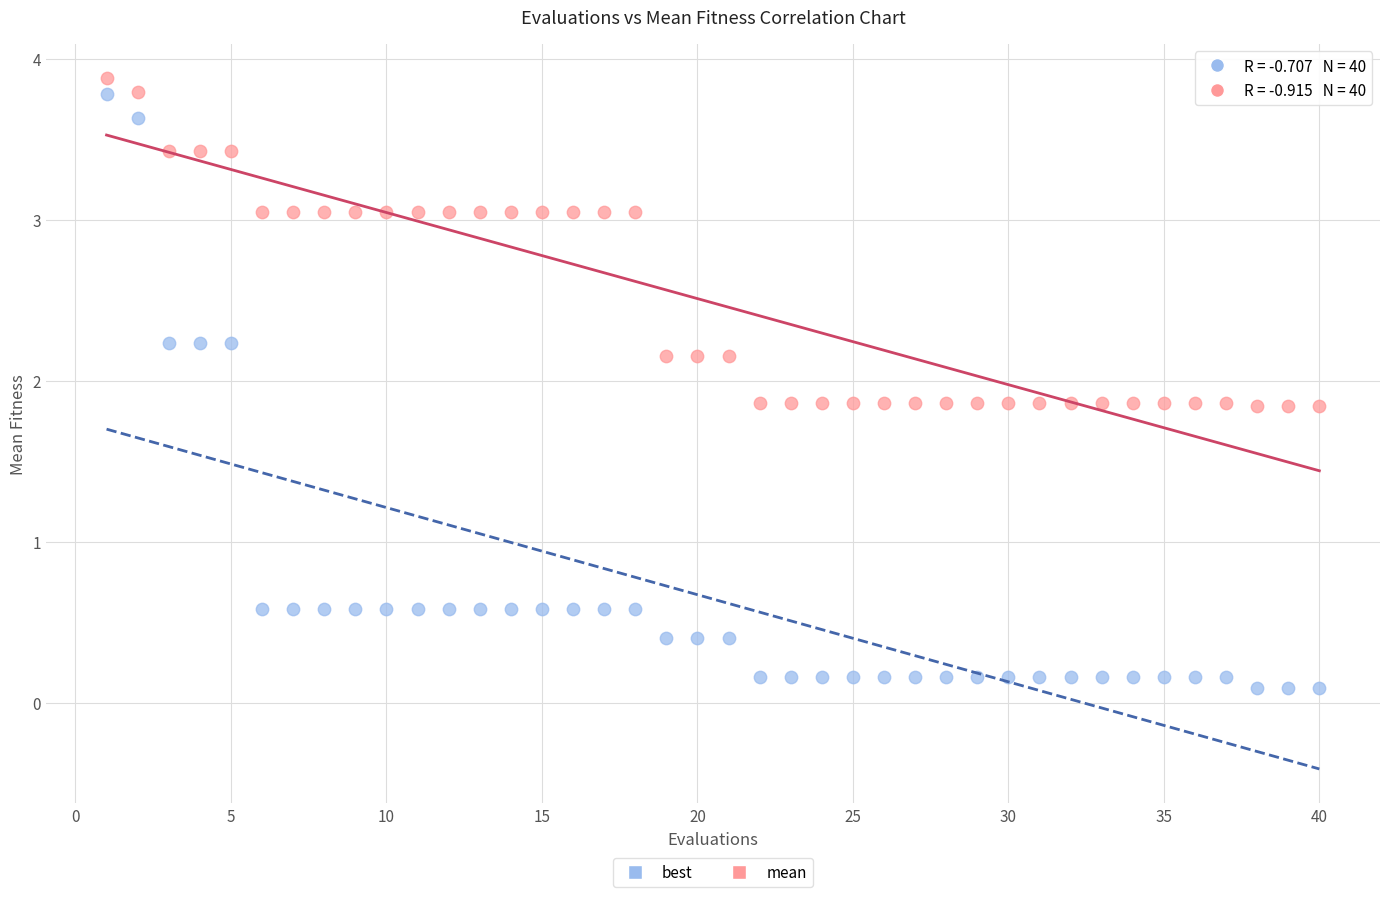

Which series contains the highest Y value?

mean